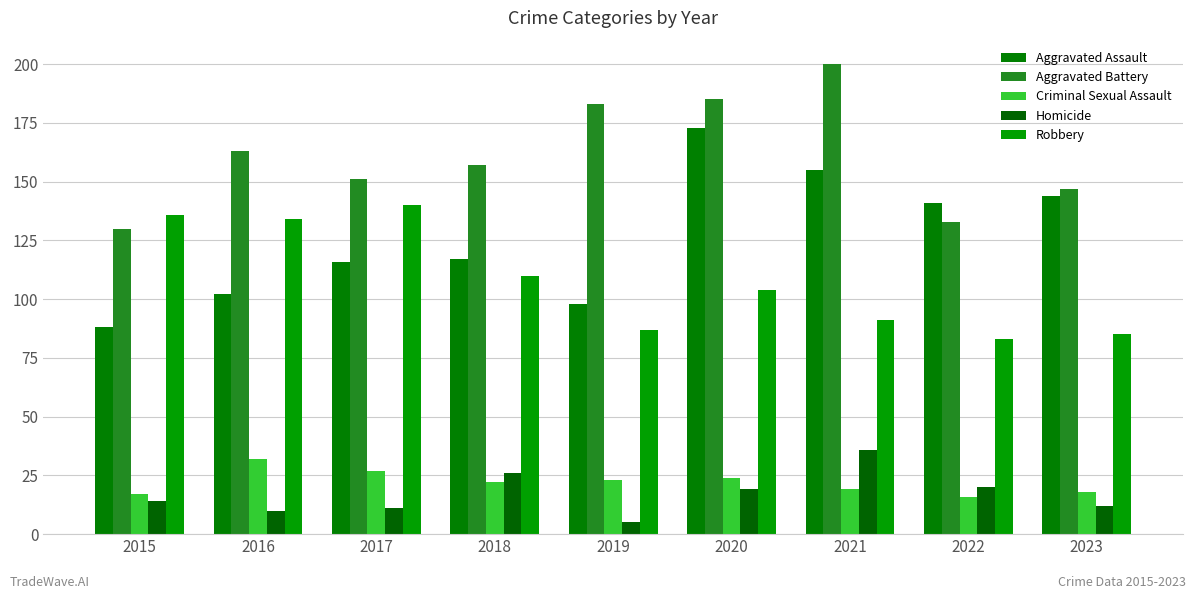

Is it true that Aggravated Battery equals 289 at 2019?

False